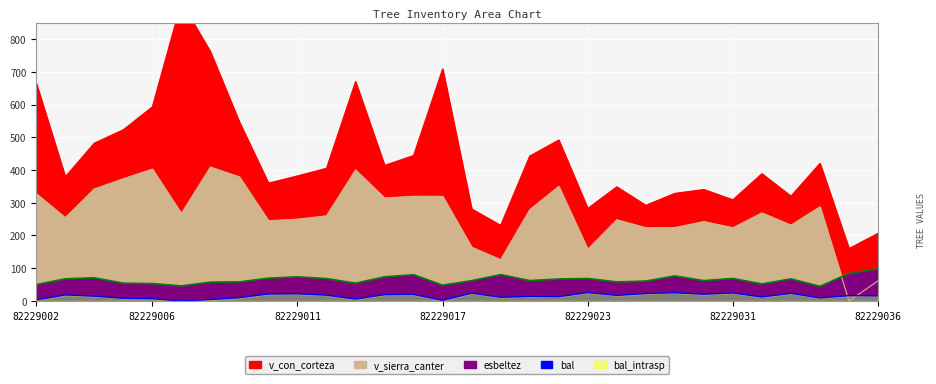

Which series has the largest range (max minus min)?

v_con_corteza